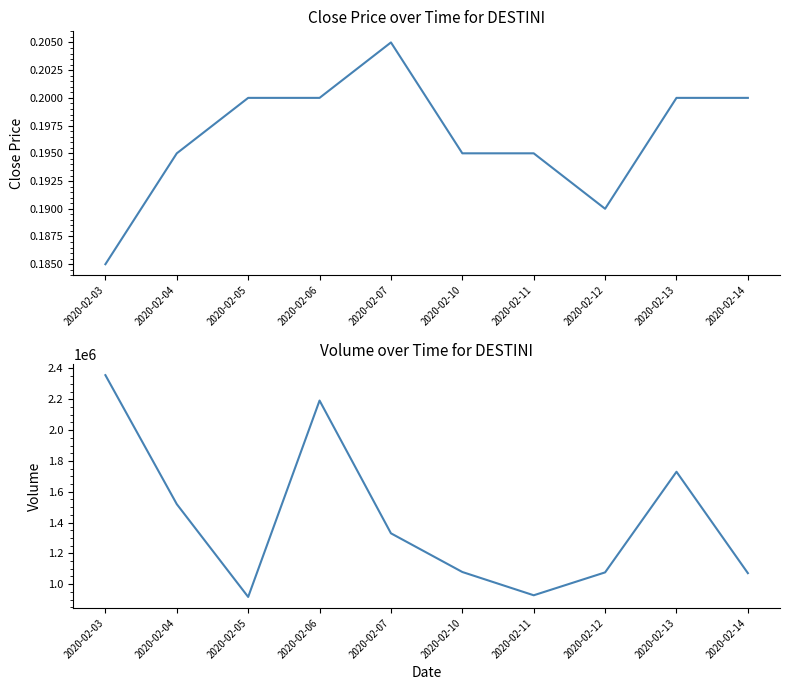

At 2020-02-05, list the series in order from largest to smallest.

vol, close